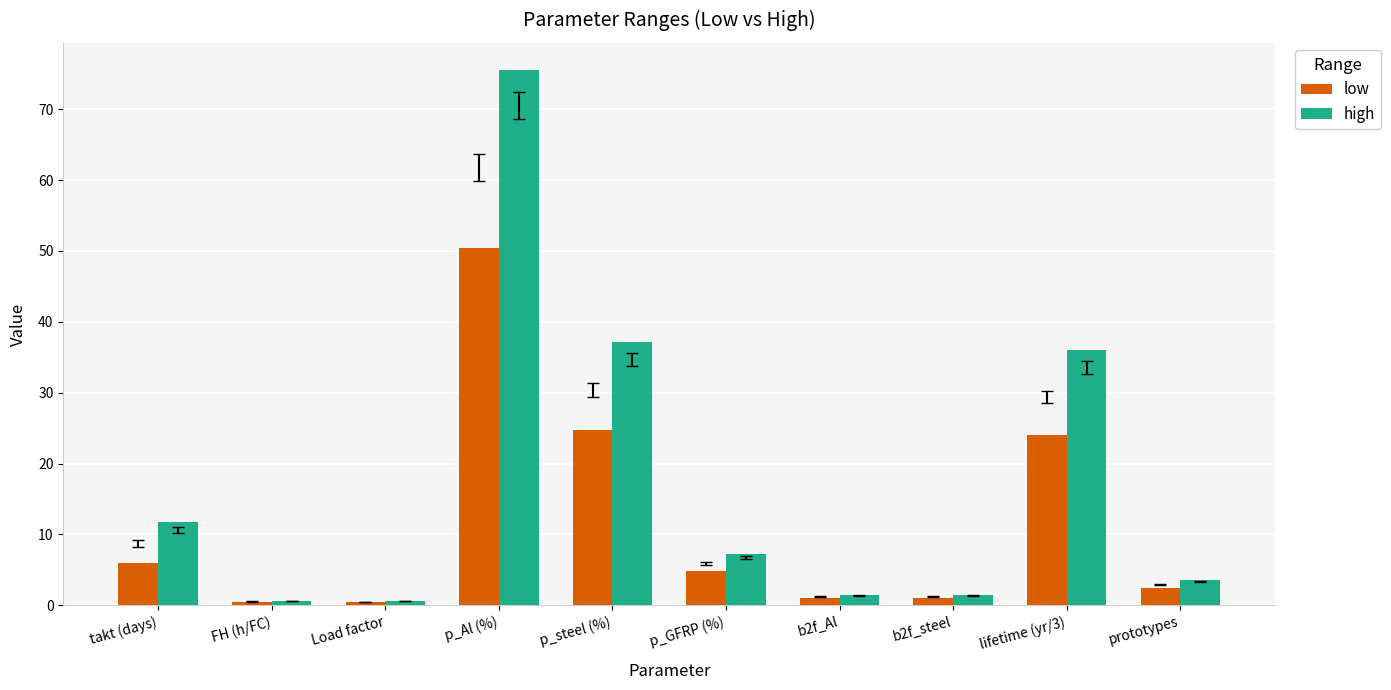

What is the difference between the high values at p_steel (%) and b2f_steel?

35.7